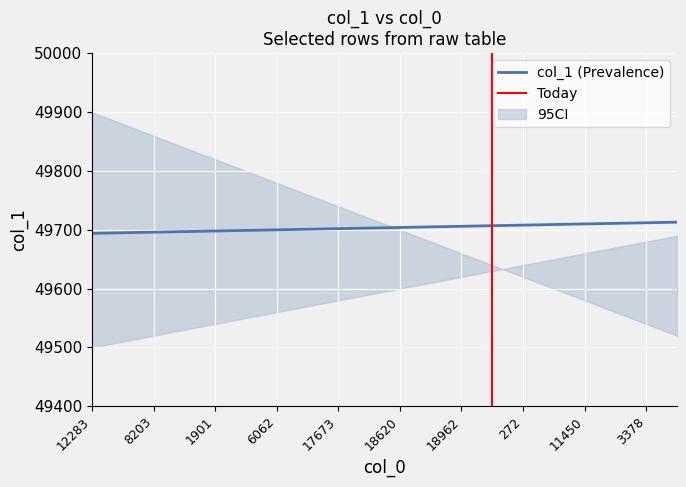

List the labels in order of value, smallest first.

12283, 16995, 8203, 7335, 1901, 19728, 6062, 16303, 17673, 4820, 18620, 18820, 18962, 565, 272, 13639, 11450, 7070, 3378, 1327